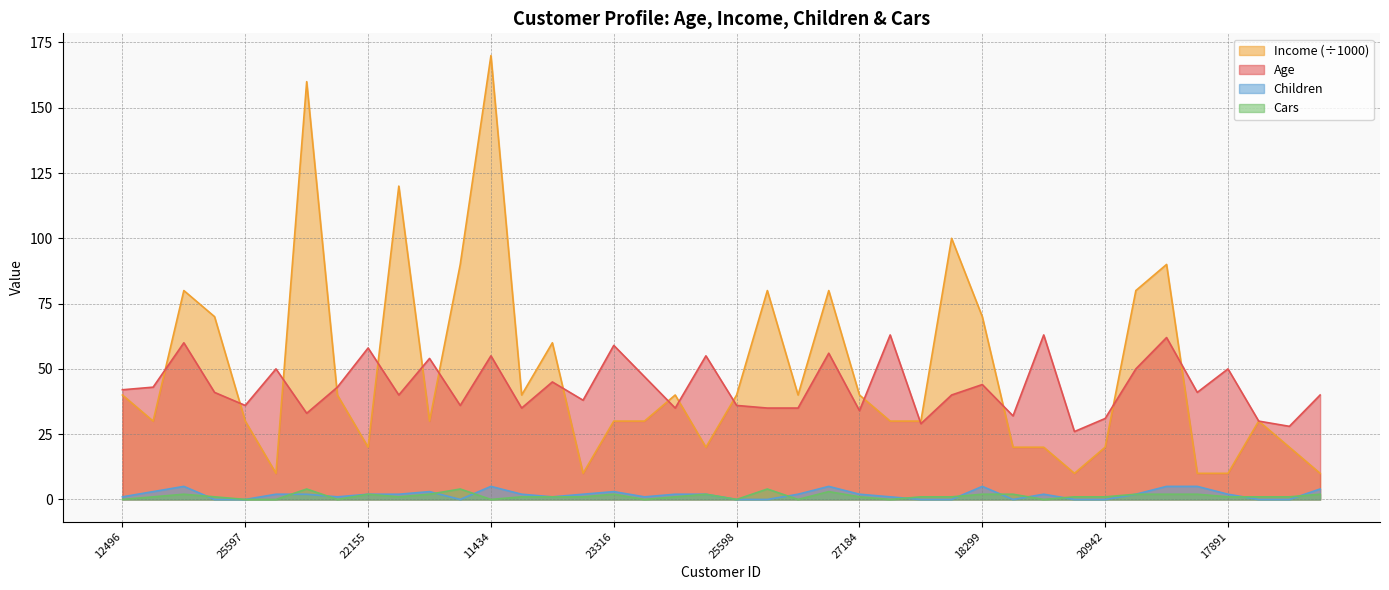

Reading left to right, extract all data points from this chart.

Age: 42	43	60	41	36	50	33	43	58	40	54	36	55	35	45	38	59	47	35	55	36	35	35	56	34	63	29	40	44	32	63	26	31	50	62	41	50	30	28	40
Income: 40	30	80	70	30	10	160	40	20	120	30	90	170	40	60	10	30	30	40	20	40	80	40	80	40	30	30	100	70	20	20	10	20	80	90	10	10	30	20	10
Children: 1	3	5	0	0	2	2	1	2	2	3	0	5	2	1	2	3	1	2	2	0	0	2	5	2	1	0	0	5	0	2	0	0	2	5	5	2	0	0	4
Cars: 0	1	2	1	0	0	4	0	2	1	2	4	0	1	1	1	2	0	1	2	0	4	0	3	1	0	1	1	2	2	0	1	1	2	2	2	1	1	1	2